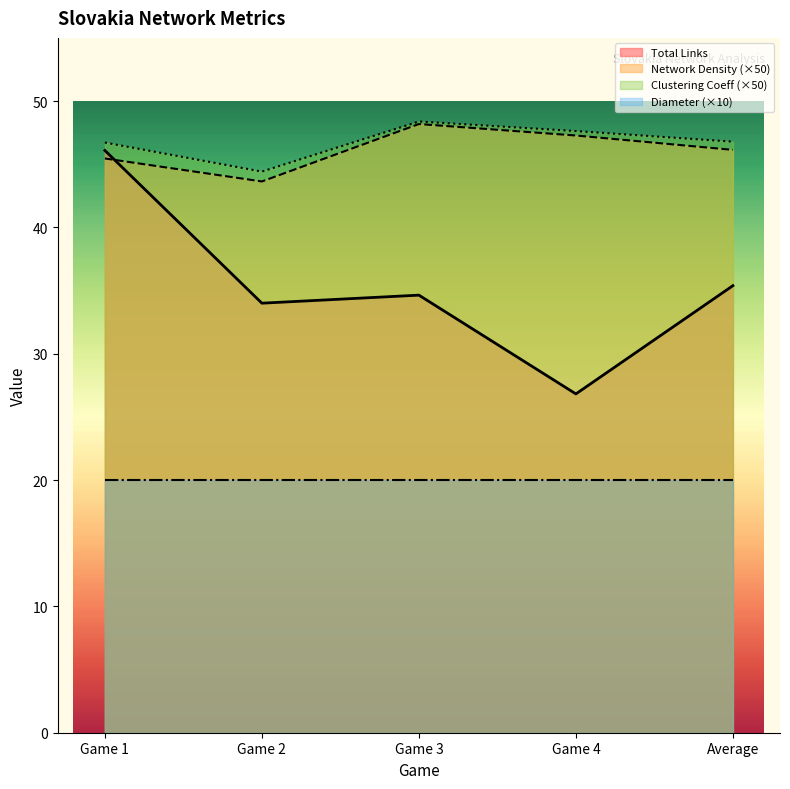

At how many categories does at least one series exceed 45?

4